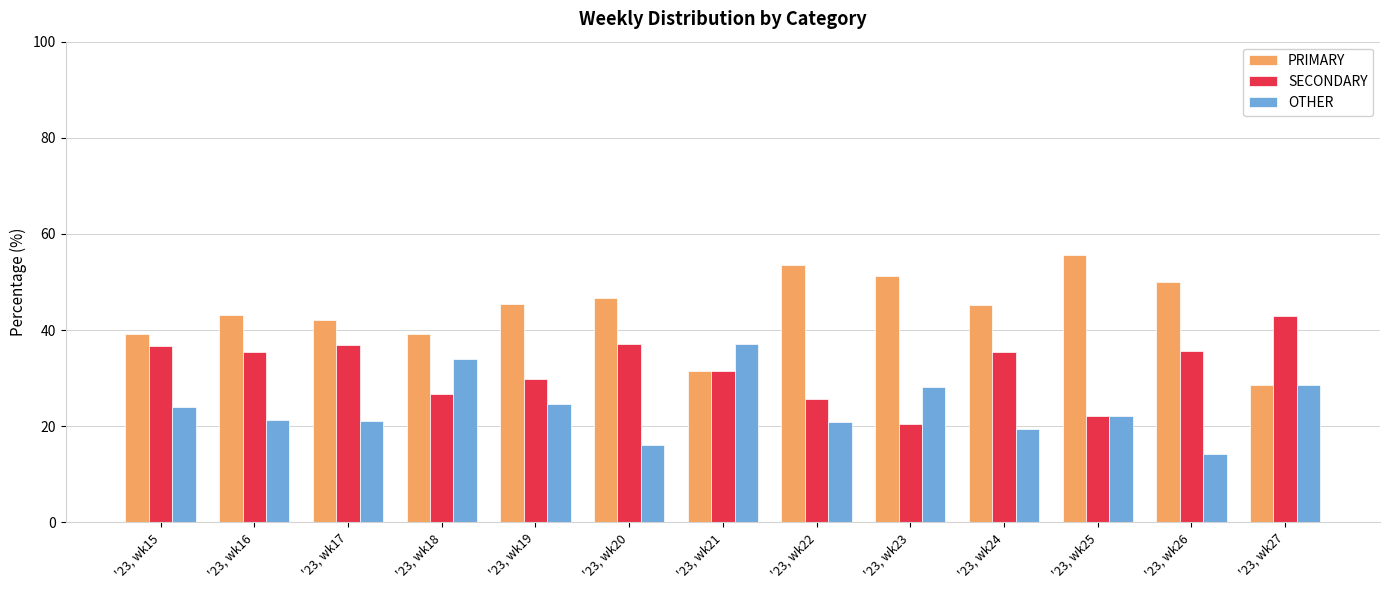

Is the value of PRIMARY at '23, wk22 greater than the value of OTHER at '23, wk25?

Yes